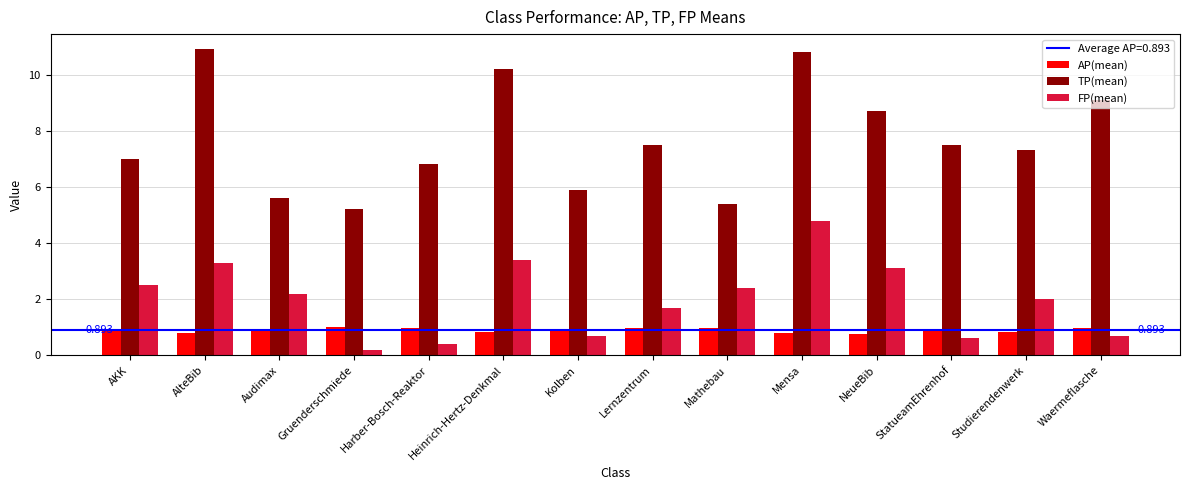

What is the sum of the TP(mean) values at Harber-Bosch-Reaktor and Gruenderschmiede?

12.0